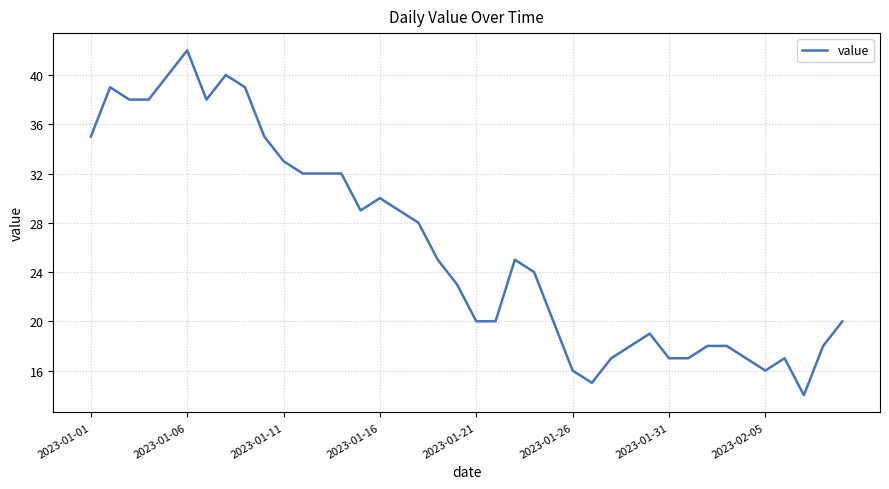

What is the difference between the maximum and minimum values?

28